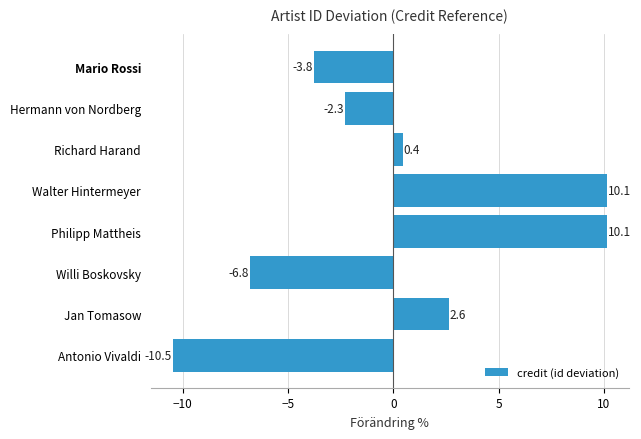

The value at Antonio Vivaldi is -18.1. True or false?

False